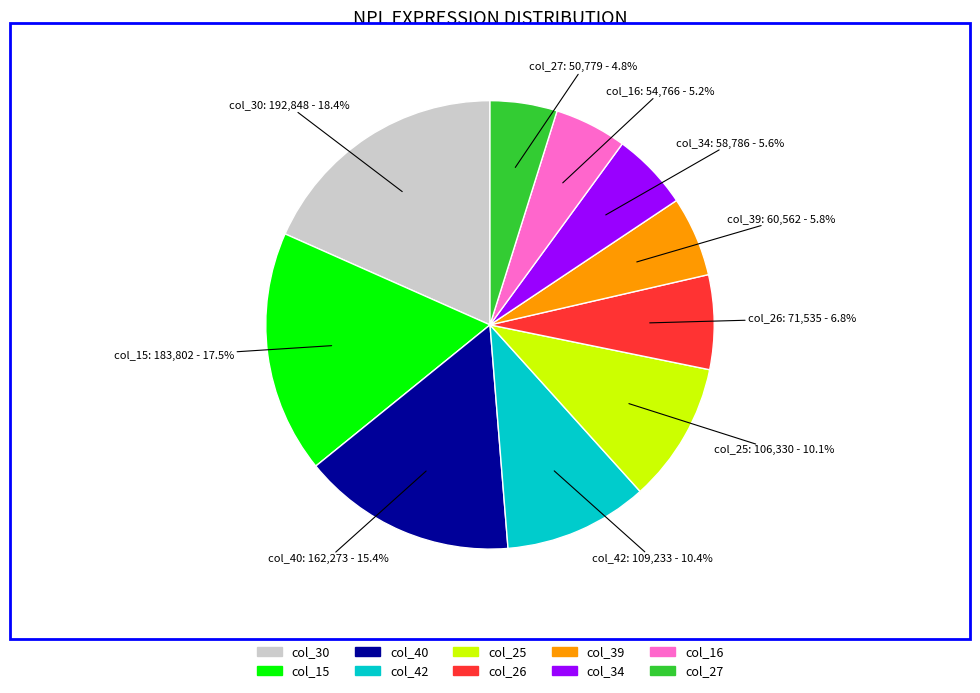

To the nearest percent, what is the difference between the largest and smallest slice percentages?

14%